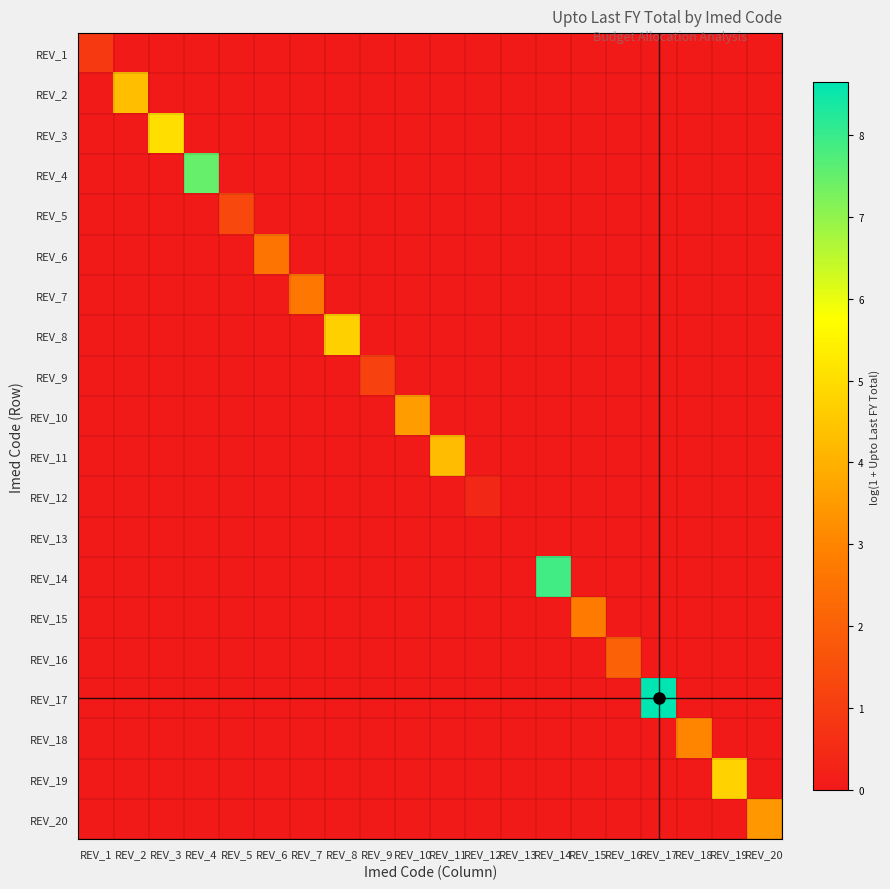

Reading left to right, list all the values displayed in this chart.

REV_1: REV_1=0.9	REV_2=0.0	REV_3=0.0	REV_4=0.0	REV_5=0.0	REV_6=0.0	REV_7=0.0	REV_8=0.0	REV_9=0.0	REV_10=0.0	REV_11=0.0	REV_12=0.0	REV_13=0.0	REV_14=0.0	REV_15=0.0	REV_16=0.0	REV_17=0.0	REV_18=0.0	REV_19=0.0	REV_20=0.0
REV_2: REV_1=0.0	REV_2=4.3	REV_3=0.0	REV_4=0.0	REV_5=0.0	REV_6=0.0	REV_7=0.0	REV_8=0.0	REV_9=0.0	REV_10=0.0	REV_11=0.0	REV_12=0.0	REV_13=0.0	REV_14=0.0	REV_15=0.0	REV_16=0.0	REV_17=0.0	REV_18=0.0	REV_19=0.0	REV_20=0.0
REV_3: REV_1=0.0	REV_2=0.0	REV_3=5.0	REV_4=0.0	REV_5=0.0	REV_6=0.0	REV_7=0.0	REV_8=0.0	REV_9=0.0	REV_10=0.0	REV_11=0.0	REV_12=0.0	REV_13=0.0	REV_14=0.0	REV_15=0.0	REV_16=0.0	REV_17=0.0	REV_18=0.0	REV_19=0.0	REV_20=0.0
REV_4: REV_1=0.0	REV_2=0.0	REV_3=0.0	REV_4=7.5	REV_5=0.0	REV_6=0.0	REV_7=0.0	REV_8=0.0	REV_9=0.0	REV_10=0.0	REV_11=0.0	REV_12=0.0	REV_13=0.0	REV_14=0.0	REV_15=0.0	REV_16=0.0	REV_17=0.0	REV_18=0.0	REV_19=0.0	REV_20=0.0
REV_5: REV_1=0.0	REV_2=0.0	REV_3=0.0	REV_4=0.0	REV_5=1.3	REV_6=0.0	REV_7=0.0	REV_8=0.0	REV_9=0.0	REV_10=0.0	REV_11=0.0	REV_12=0.0	REV_13=0.0	REV_14=0.0	REV_15=0.0	REV_16=0.0	REV_17=0.0	REV_18=0.0	REV_19=0.0	REV_20=0.0
REV_6: REV_1=0.0	REV_2=0.0	REV_3=0.0	REV_4=0.0	REV_5=0.0	REV_6=2.6	REV_7=0.0	REV_8=0.0	REV_9=0.0	REV_10=0.0	REV_11=0.0	REV_12=0.0	REV_13=0.0	REV_14=0.0	REV_15=0.0	REV_16=0.0	REV_17=0.0	REV_18=0.0	REV_19=0.0	REV_20=0.0
REV_7: REV_1=0.0	REV_2=0.0	REV_3=0.0	REV_4=0.0	REV_5=0.0	REV_6=0.0	REV_7=2.7	REV_8=0.0	REV_9=0.0	REV_10=0.0	REV_11=0.0	REV_12=0.0	REV_13=0.0	REV_14=0.0	REV_15=0.0	REV_16=0.0	REV_17=0.0	REV_18=0.0	REV_19=0.0	REV_20=0.0
REV_8: REV_1=0.0	REV_2=0.0	REV_3=0.0	REV_4=0.0	REV_5=0.0	REV_6=0.0	REV_7=0.0	REV_8=4.7	REV_9=0.0	REV_10=0.0	REV_11=0.0	REV_12=0.0	REV_13=0.0	REV_14=0.0	REV_15=0.0	REV_16=0.0	REV_17=0.0	REV_18=0.0	REV_19=0.0	REV_20=0.0
REV_9: REV_1=0.0	REV_2=0.0	REV_3=0.0	REV_4=0.0	REV_5=0.0	REV_6=0.0	REV_7=0.0	REV_8=0.0	REV_9=1.1	REV_10=0.0	REV_11=0.0	REV_12=0.0	REV_13=0.0	REV_14=0.0	REV_15=0.0	REV_16=0.0	REV_17=0.0	REV_18=0.0	REV_19=0.0	REV_20=0.0
REV_10: REV_1=0.0	REV_2=0.0	REV_3=0.0	REV_4=0.0	REV_5=0.0	REV_6=0.0	REV_7=0.0	REV_8=0.0	REV_9=0.0	REV_10=3.6	REV_11=0.0	REV_12=0.0	REV_13=0.0	REV_14=0.0	REV_15=0.0	REV_16=0.0	REV_17=0.0	REV_18=0.0	REV_19=0.0	REV_20=0.0
REV_11: REV_1=0.0	REV_2=0.0	REV_3=0.0	REV_4=0.0	REV_5=0.0	REV_6=0.0	REV_7=0.0	REV_8=0.0	REV_9=0.0	REV_10=0.0	REV_11=4.3	REV_12=0.0	REV_13=0.0	REV_14=0.0	REV_15=0.0	REV_16=0.0	REV_17=0.0	REV_18=0.0	REV_19=0.0	REV_20=0.0
REV_12: REV_1=0.0	REV_2=0.0	REV_3=0.0	REV_4=0.0	REV_5=0.0	REV_6=0.0	REV_7=0.0	REV_8=0.0	REV_9=0.0	REV_10=0.0	REV_11=0.0	REV_12=0.4	REV_13=0.0	REV_14=0.0	REV_15=0.0	REV_16=0.0	REV_17=0.0	REV_18=0.0	REV_19=0.0	REV_20=0.0
REV_13: REV_1=0.0	REV_2=0.0	REV_3=0.0	REV_4=0.0	REV_5=0.0	REV_6=0.0	REV_7=0.0	REV_8=0.0	REV_9=0.0	REV_10=0.0	REV_11=0.0	REV_12=0.0	REV_13=0.0	REV_14=0.0	REV_15=0.0	REV_16=0.0	REV_17=0.0	REV_18=0.0	REV_19=0.0	REV_20=0.0
REV_14: REV_1=0.0	REV_2=0.0	REV_3=0.0	REV_4=0.0	REV_5=0.0	REV_6=0.0	REV_7=0.0	REV_8=0.0	REV_9=0.0	REV_10=0.0	REV_11=0.0	REV_12=0.0	REV_13=0.0	REV_14=7.9	REV_15=0.0	REV_16=0.0	REV_17=0.0	REV_18=0.0	REV_19=0.0	REV_20=0.0
REV_15: REV_1=0.0	REV_2=0.0	REV_3=0.0	REV_4=0.0	REV_5=0.0	REV_6=0.0	REV_7=0.0	REV_8=0.0	REV_9=0.0	REV_10=0.0	REV_11=0.0	REV_12=0.0	REV_13=0.0	REV_14=0.0	REV_15=2.7	REV_16=0.0	REV_17=0.0	REV_18=0.0	REV_19=0.0	REV_20=0.0
REV_16: REV_1=0.0	REV_2=0.0	REV_3=0.0	REV_4=0.0	REV_5=0.0	REV_6=0.0	REV_7=0.0	REV_8=0.0	REV_9=0.0	REV_10=0.0	REV_11=0.0	REV_12=0.0	REV_13=0.0	REV_14=0.0	REV_15=0.0	REV_16=2.0	REV_17=0.0	REV_18=0.0	REV_19=0.0	REV_20=0.0
REV_17: REV_1=0.0	REV_2=0.0	REV_3=0.0	REV_4=0.0	REV_5=0.0	REV_6=0.0	REV_7=0.0	REV_8=0.0	REV_9=0.0	REV_10=0.0	REV_11=0.0	REV_12=0.0	REV_13=0.0	REV_14=0.0	REV_15=0.0	REV_16=0.0	REV_17=8.6	REV_18=0.0	REV_19=0.0	REV_20=0.0
REV_18: REV_1=0.0	REV_2=0.0	REV_3=0.0	REV_4=0.0	REV_5=0.0	REV_6=0.0	REV_7=0.0	REV_8=0.0	REV_9=0.0	REV_10=0.0	REV_11=0.0	REV_12=0.0	REV_13=0.0	REV_14=0.0	REV_15=0.0	REV_16=0.0	REV_17=0.0	REV_18=3.0	REV_19=0.0	REV_20=0.0
REV_19: REV_1=0.0	REV_2=0.0	REV_3=0.0	REV_4=0.0	REV_5=0.0	REV_6=0.0	REV_7=0.0	REV_8=0.0	REV_9=0.0	REV_10=0.0	REV_11=0.0	REV_12=0.0	REV_13=0.0	REV_14=0.0	REV_15=0.0	REV_16=0.0	REV_17=0.0	REV_18=0.0	REV_19=4.8	REV_20=0.0
REV_20: REV_1=0.0	REV_2=0.0	REV_3=0.0	REV_4=0.0	REV_5=0.0	REV_6=0.0	REV_7=0.0	REV_8=0.0	REV_9=0.0	REV_10=0.0	REV_11=0.0	REV_12=0.0	REV_13=0.0	REV_14=0.0	REV_15=0.0	REV_16=0.0	REV_17=0.0	REV_18=0.0	REV_19=0.0	REV_20=3.4